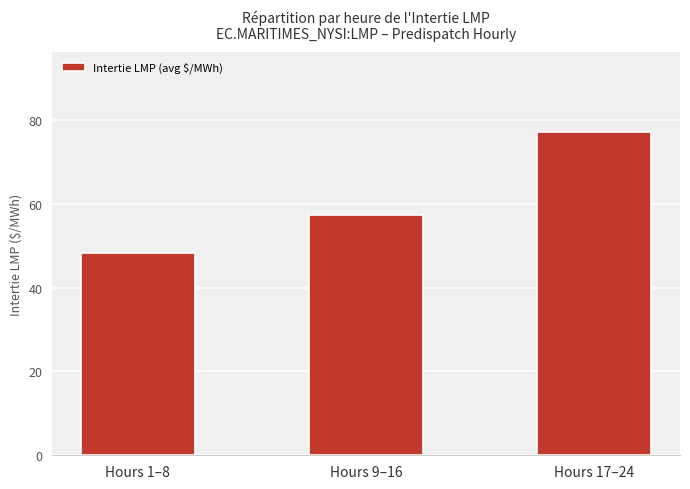

Does the chart contain any negative values?

No